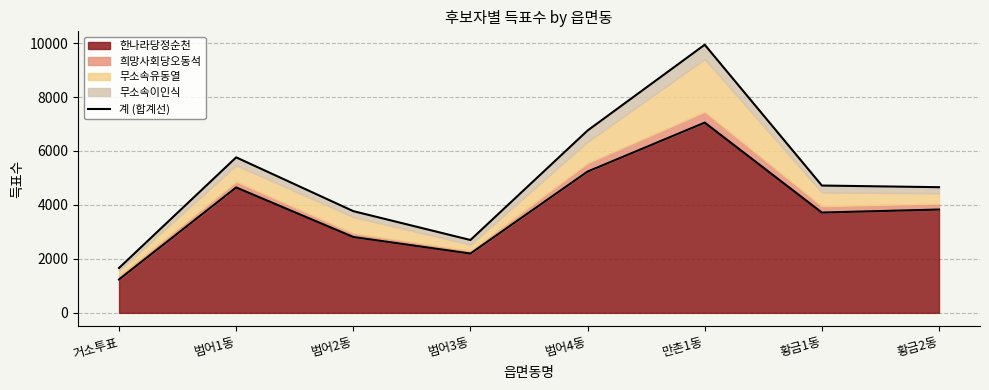

The value at 범어4동 is 6759. True or false?

True